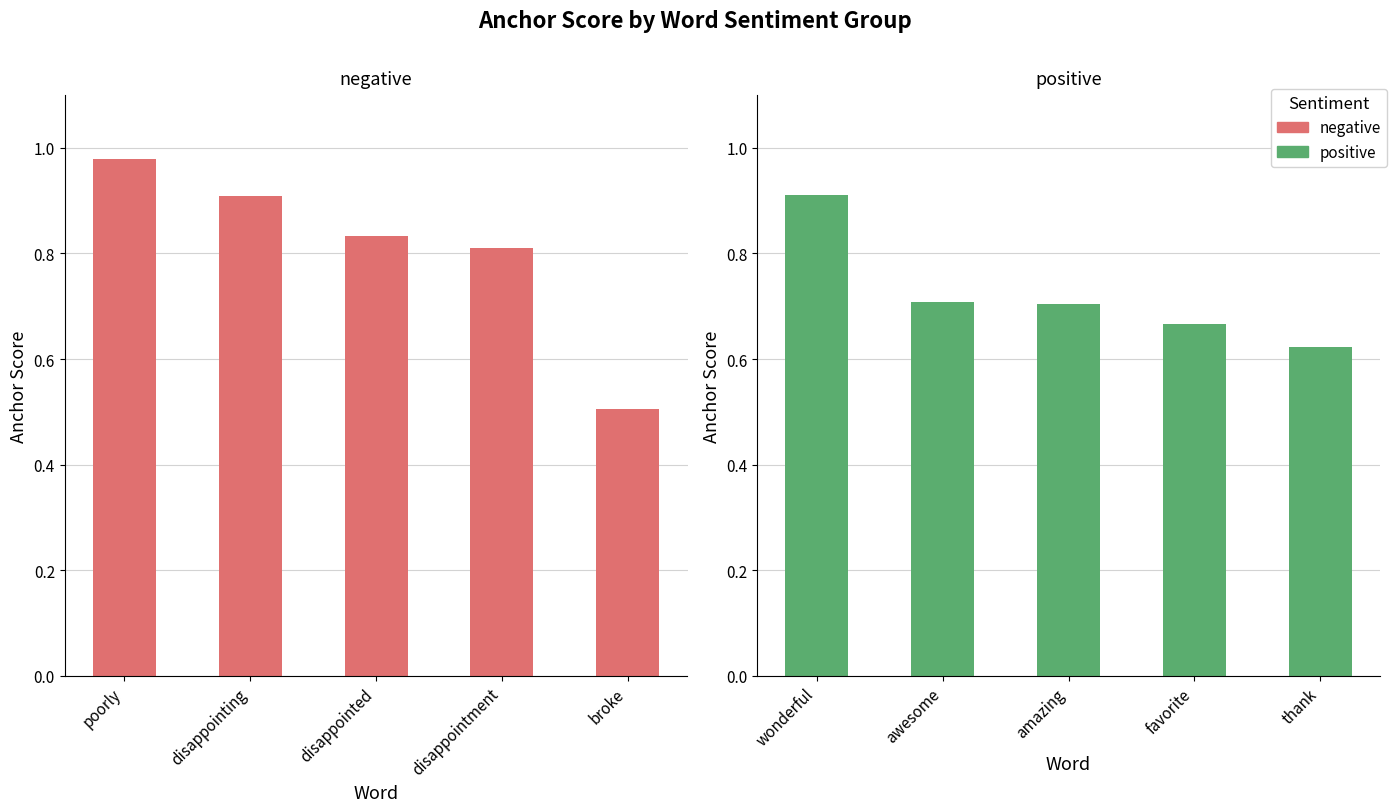

Count the number of categories in the chart.

5